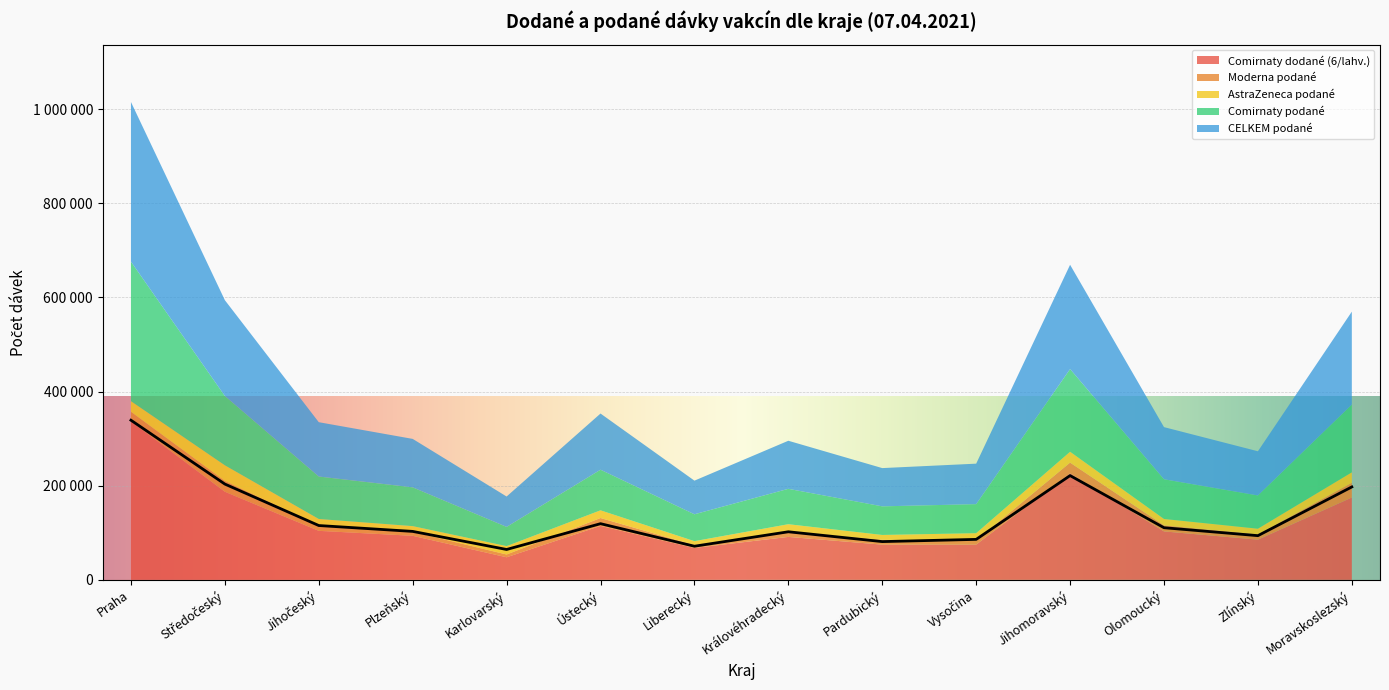

Which series has the largest total across all categories?

CELKEM podané